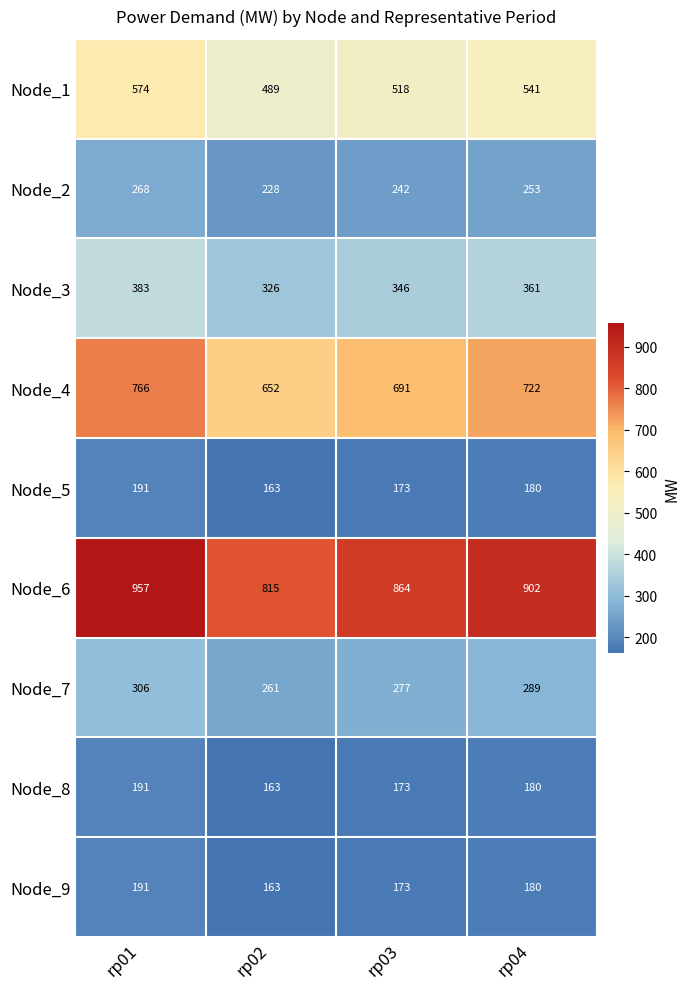

Rank the categories by Node_1 value from highest to lowest.

rp01, rp04, rp03, rp02